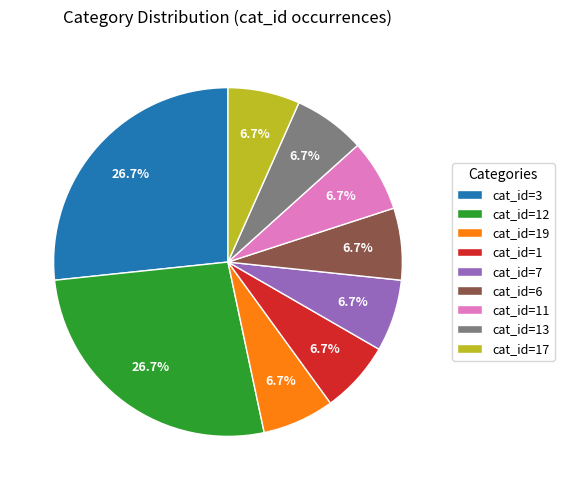

Between cat_id=12 and cat_id=7, which is larger?

cat_id=12